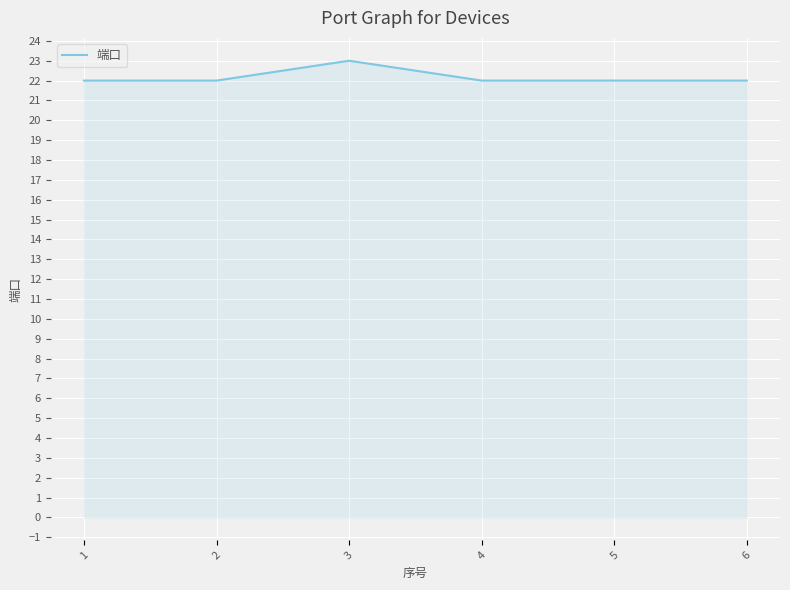

Which label corresponds to the largest value in the chart?

3